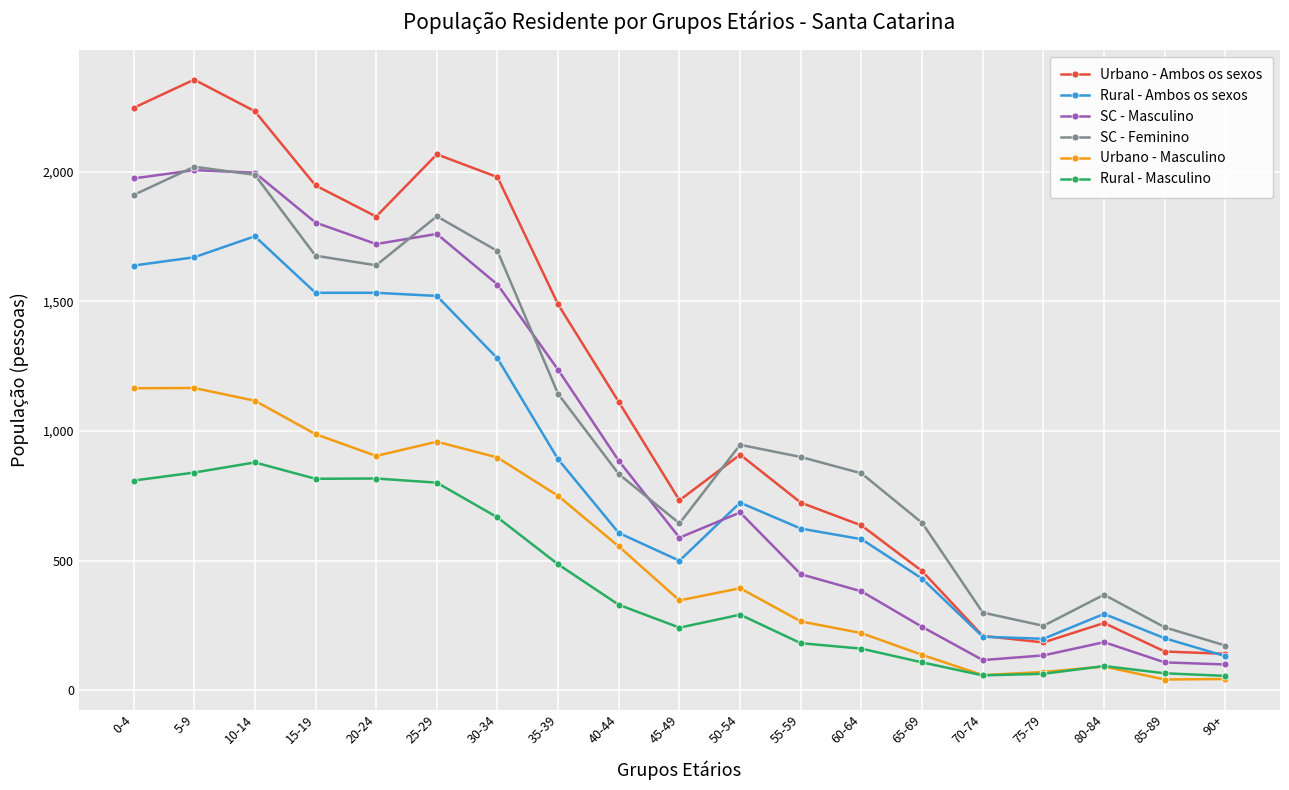

What is the label of the 13th point from the left?

60-64